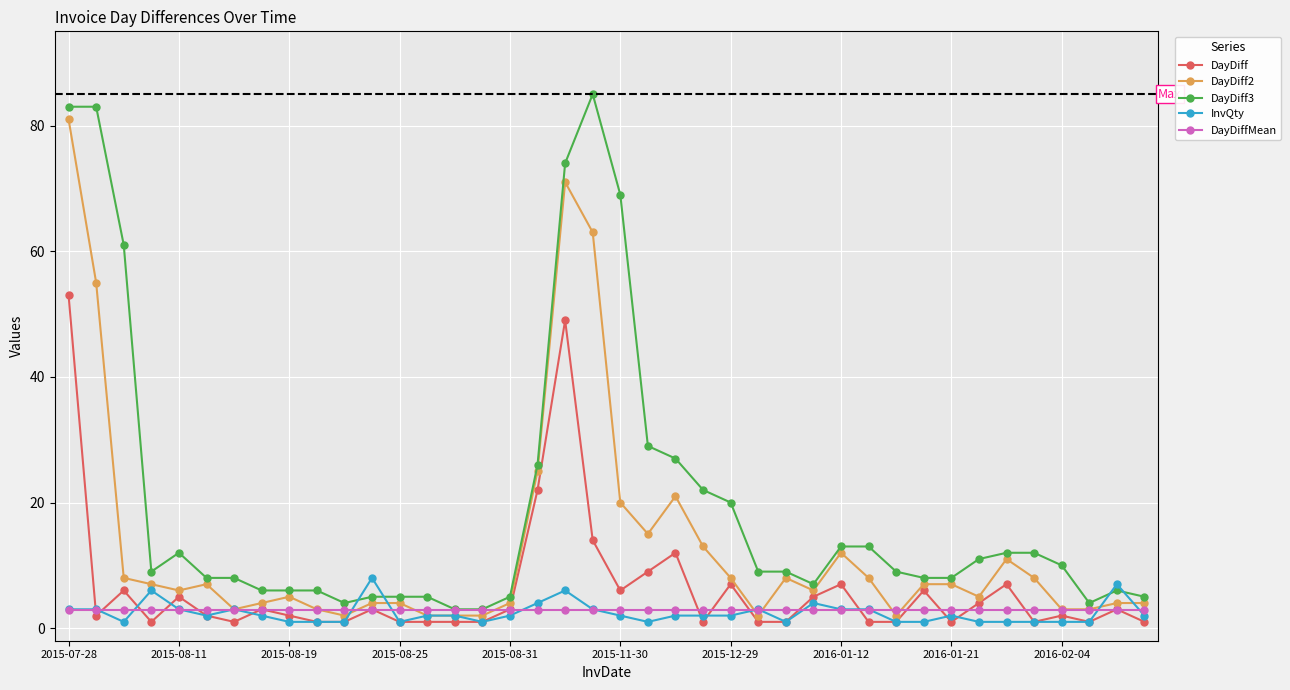

Which series ends up on top after the final intersection of InvQty and DayDiff3?

DayDiff3